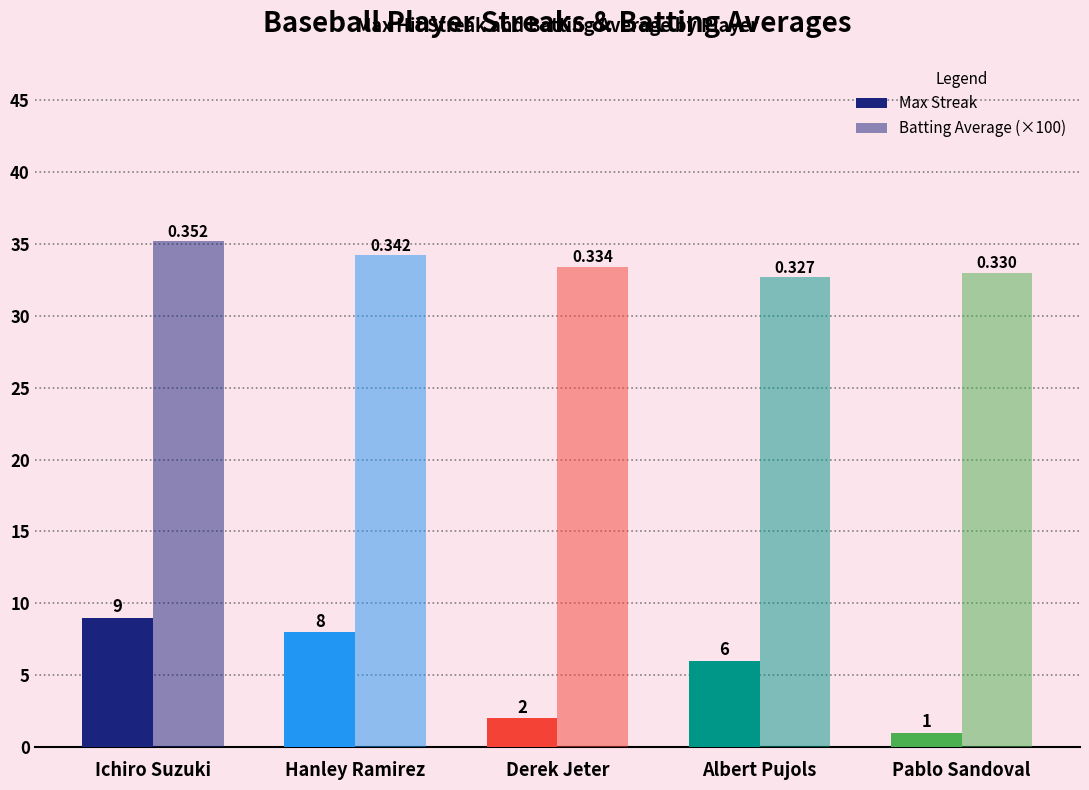

Where is Batting Average (×100) nearest to the value 33?

Pablo Sandoval